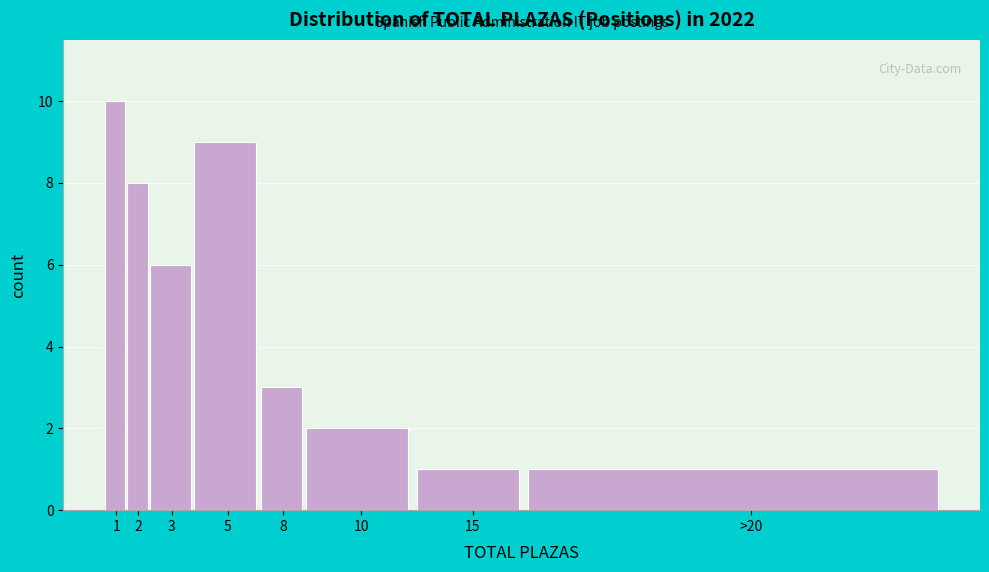

Reading left to right, what are all the values shown in this chart?

1=10	2=8	3=6	5=9	8=3	10=2	15=1	>20=1